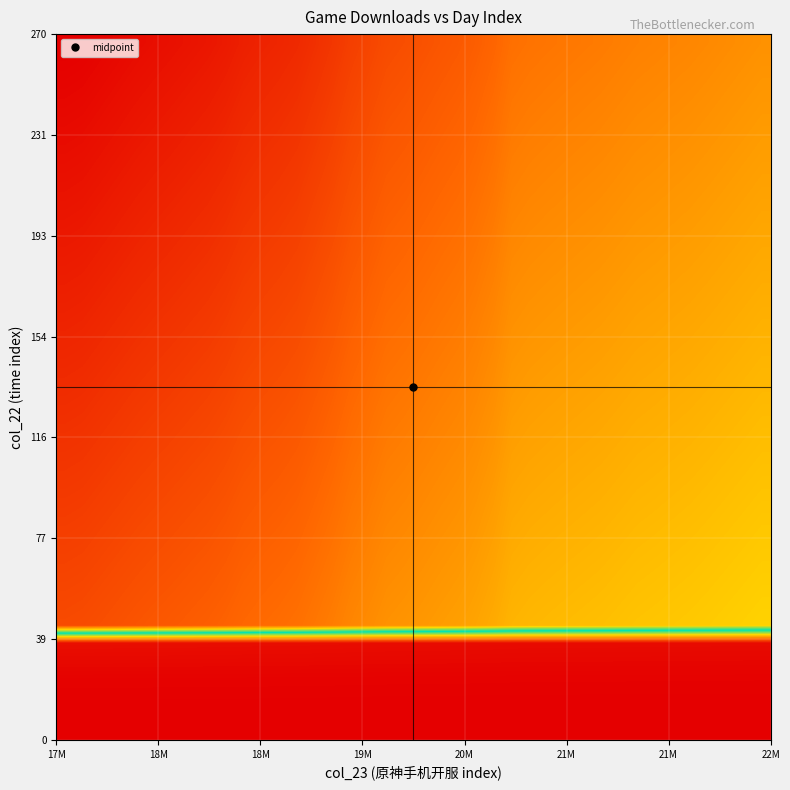

At how many categories does at least one series exceed 0?

40